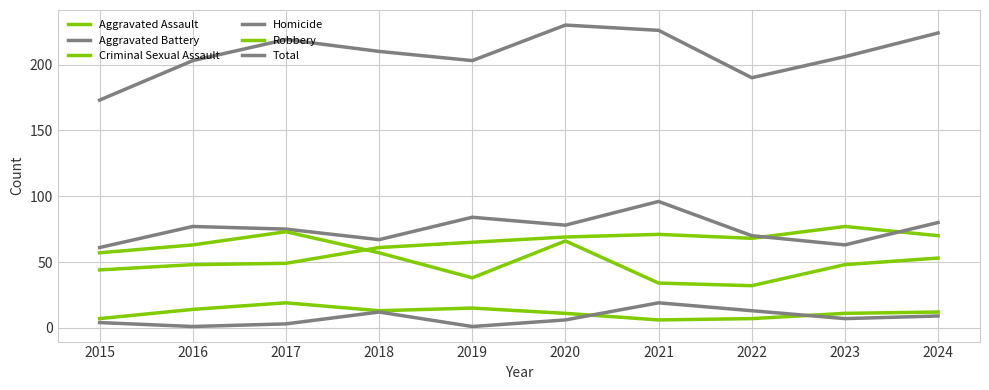

Which series has the largest range (max minus min)?

Total